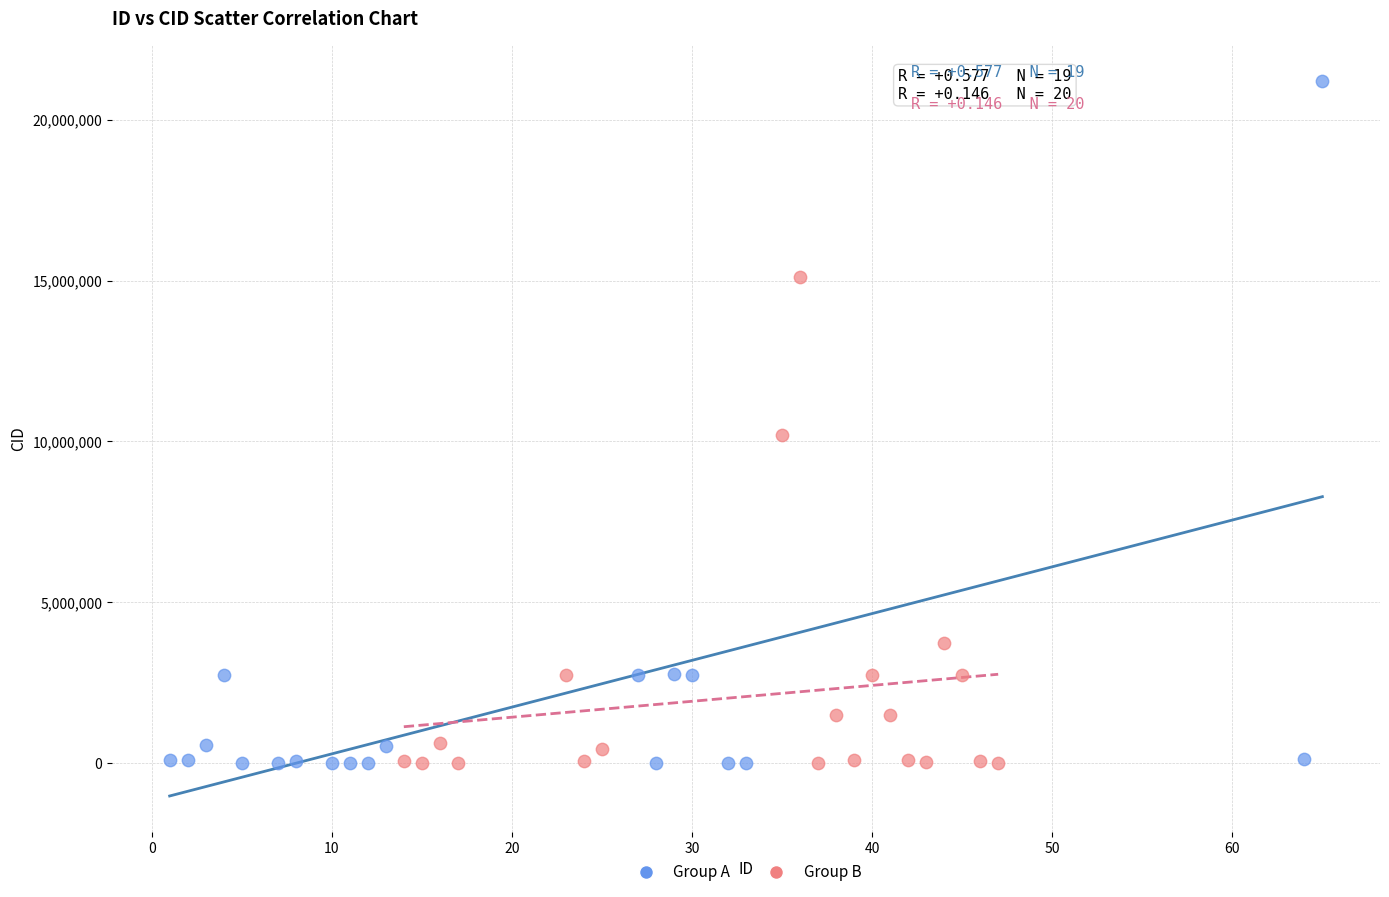

Which series contains the highest Y value?

Group A